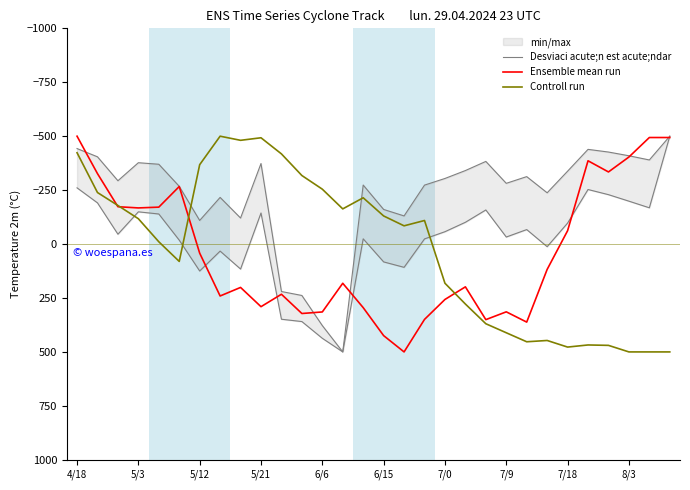

What is the value of the Ensemble mean run point at the 27th from the left?

-334.3